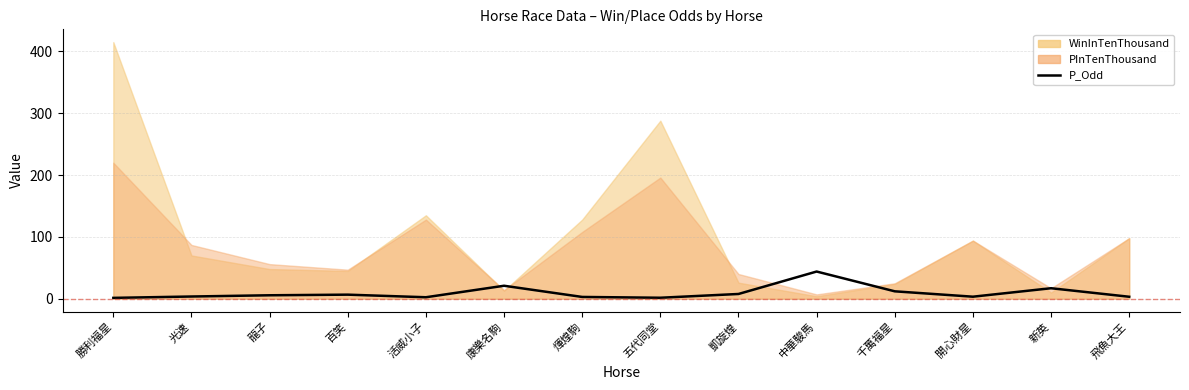

What is the average value?

9.5